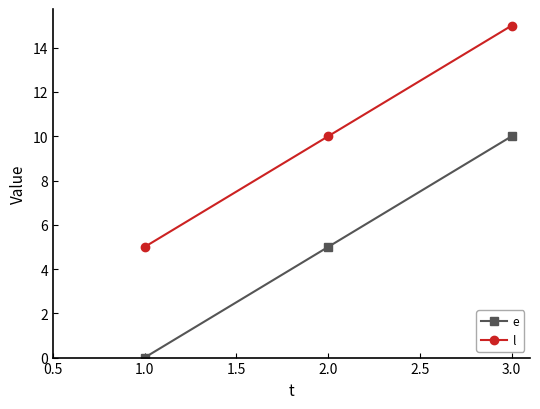

What is the label of the 1st point from the right?

3.0